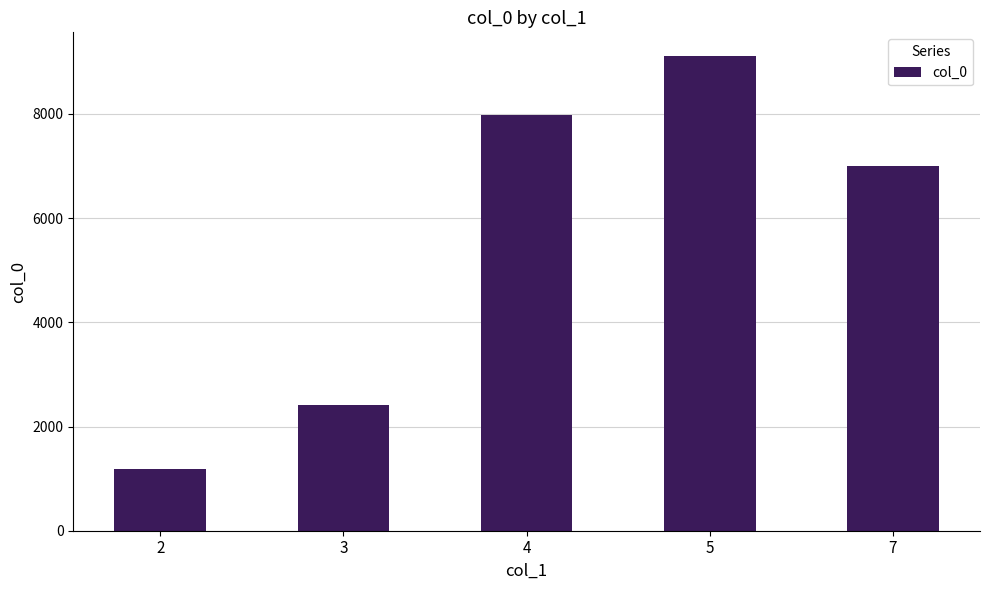

Approximately how many times larger is the value at 4 compared to 2?

6.7